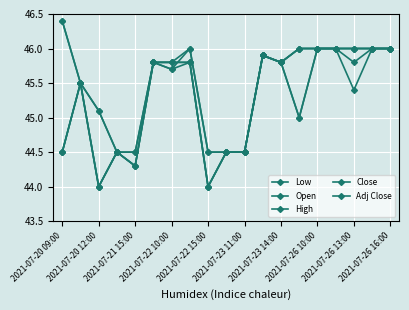

At how many categories does at least one series exceed 44?

19